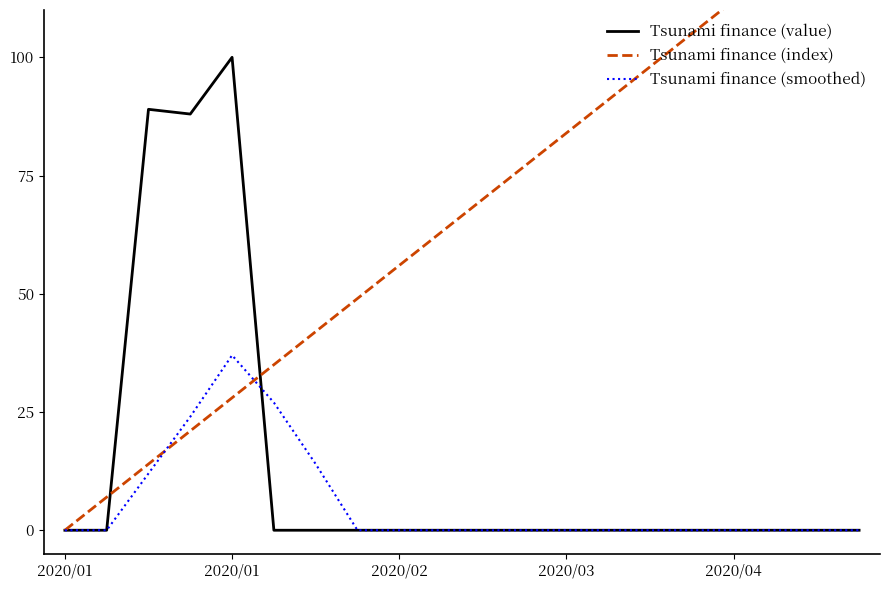

Which series has the largest total across all categories?

Tsunami finance (index)